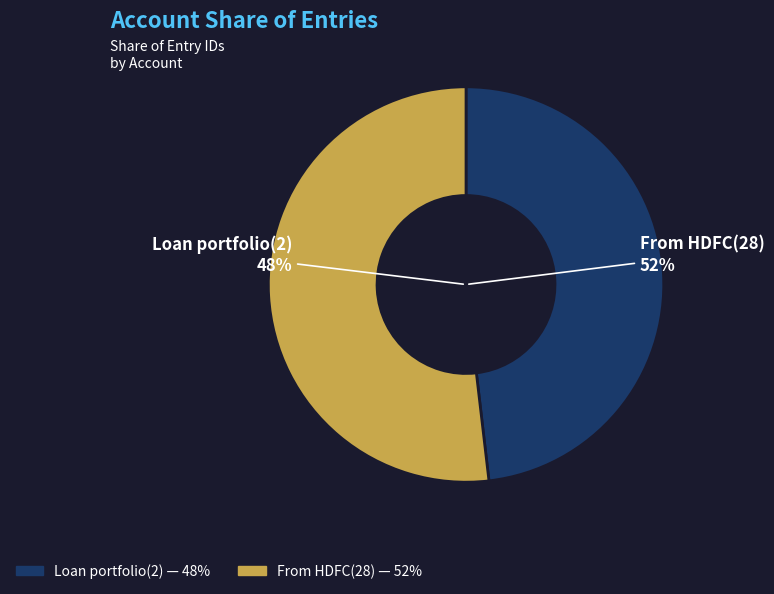

What is the total percentage of From HDFC(28) and Loan portfolio(2)?

100.0%